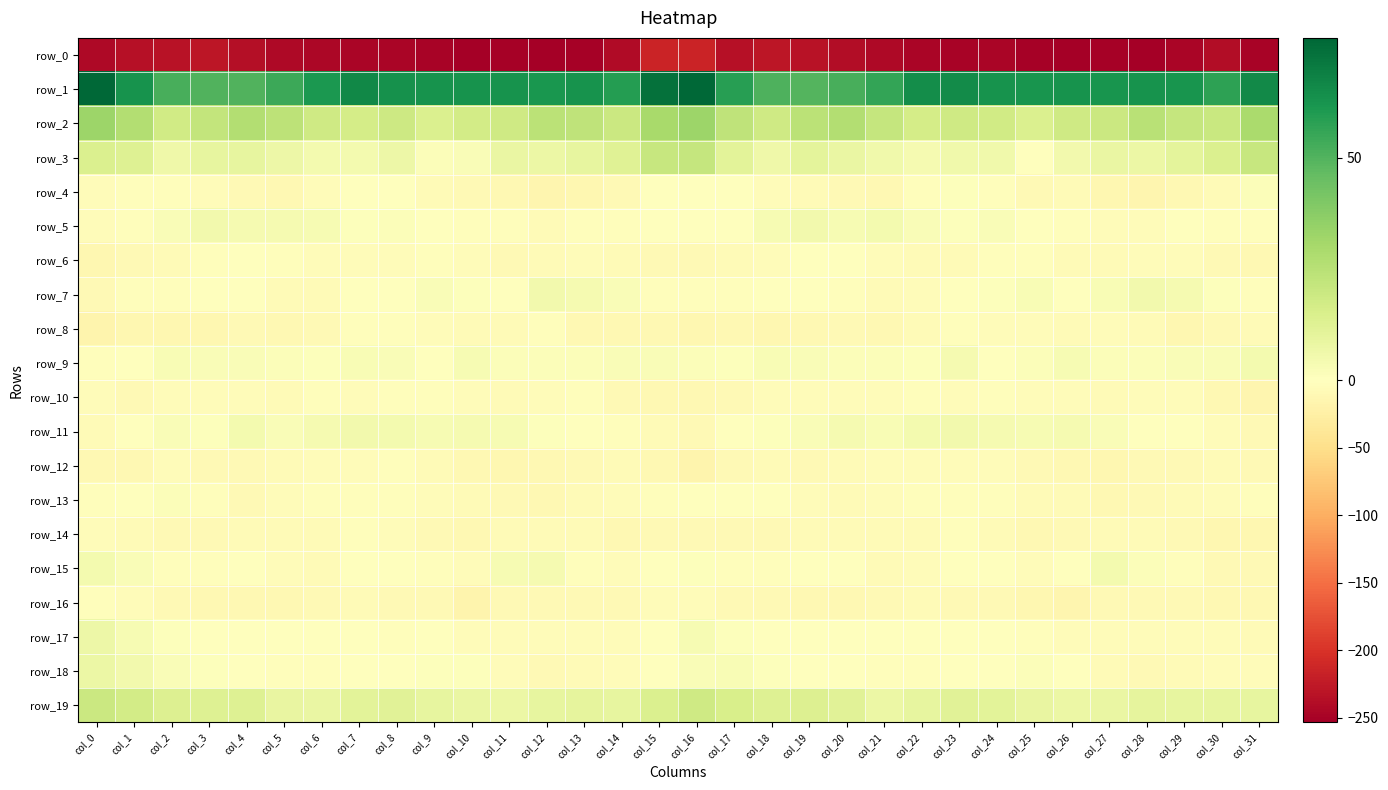

Which series has the widest spread of values?

row_0